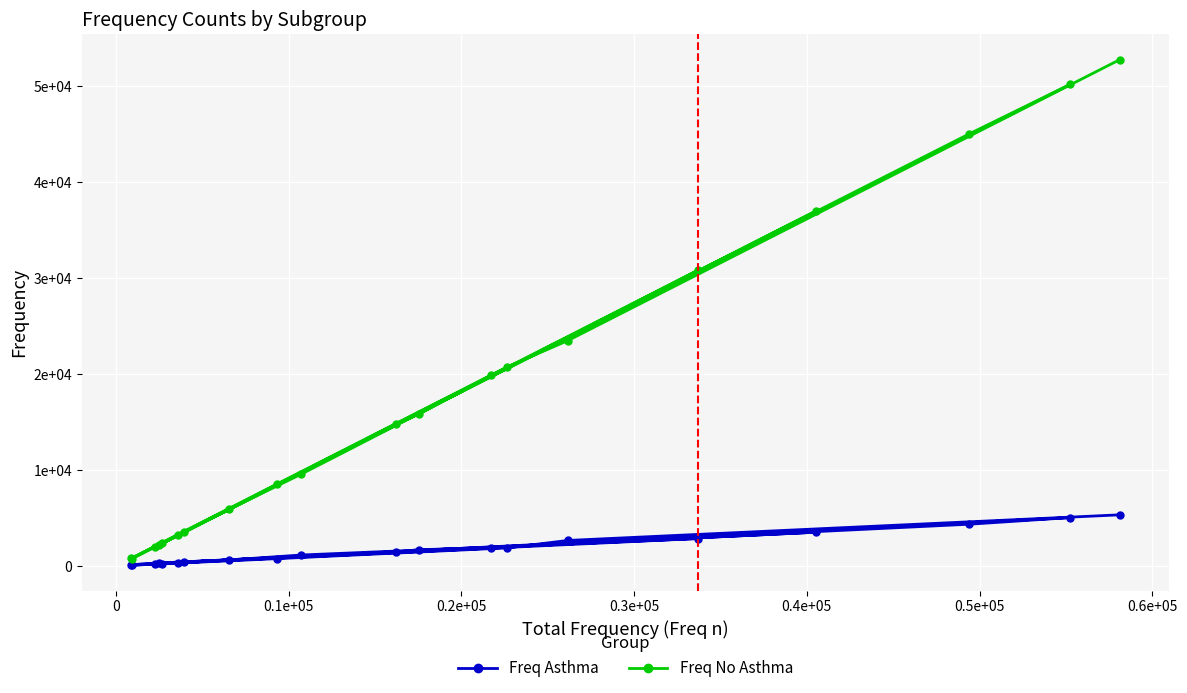

True or false: Freq No Asthma and Freq Asthma cross at least once.

False